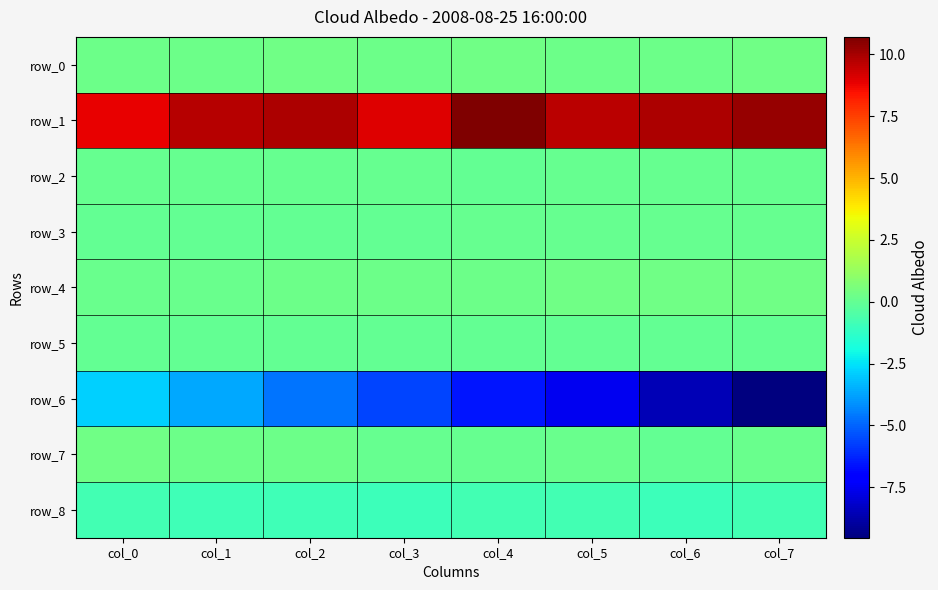

Reading left to right, extract all data points from this chart.

row_0: col_0=0.3	col_1=0.3	col_2=0.3	col_3=0.3	col_4=0.3	col_5=0.3	col_6=0.3	col_7=0.3
row_1: col_0=8.9	col_1=9.7	col_2=9.9	col_3=9.0	col_4=10.7	col_5=9.7	col_6=9.9	col_7=10.3
row_2: col_0=0.1	col_1=0.1	col_2=0.1	col_3=0.1	col_4=0.0	col_5=0.0	col_6=0.1	col_7=0.0
row_3: col_0=0.0	col_1=0.0	col_2=0.0	col_3=0.0	col_4=0.0	col_5=0.0	col_6=0.0	col_7=0.0
row_4: col_0=0.2	col_1=0.2	col_2=0.2	col_3=0.2	col_4=0.3	col_5=0.3	col_6=0.3	col_7=0.3
row_5: col_0=0.0	col_1=0.0	col_2=0.0	col_3=0.0	col_4=0.0	col_5=0.0	col_6=0.0	col_7=0.0
row_6: col_0=-2.8	col_1=-3.7	col_2=-4.6	col_3=-5.6	col_4=-6.6	col_5=-7.5	col_6=-8.6	col_7=-9.5
row_7: col_0=0.3	col_1=0.2	col_2=0.3	col_3=0.1	col_4=0.1	col_5=0.1	col_6=0.0	col_7=0.1
row_8: col_0=-0.8	col_1=-0.9	col_2=-0.8	col_3=-0.9	col_4=-0.8	col_5=-0.8	col_6=-0.9	col_7=-0.8